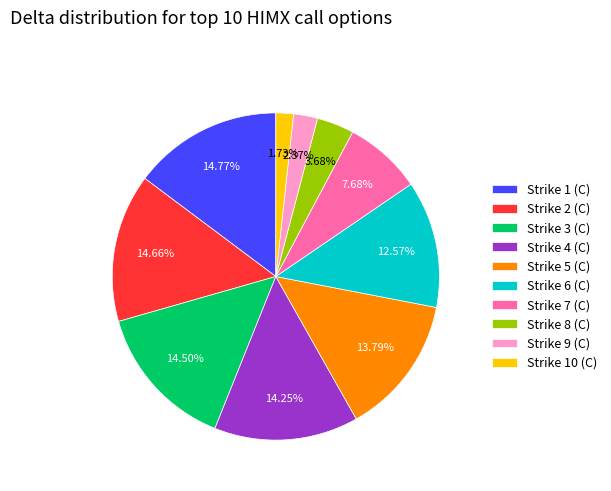

Between Strike 1 (C) and Strike 4 (C), which is larger?

Strike 1 (C)